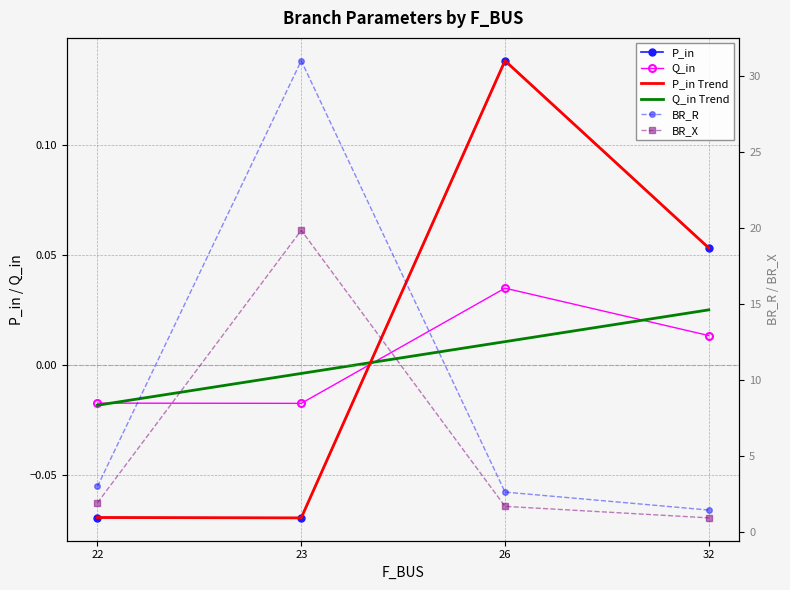

True or false: BR_X and P_in Trend cross at least once.

False